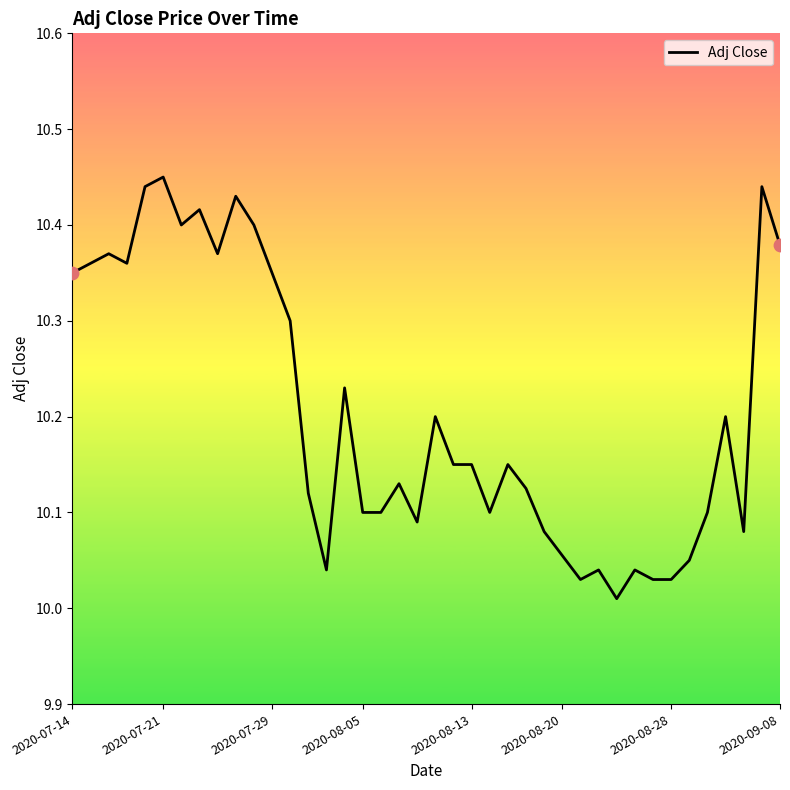

Is this an area chart (filled region under the line)?

No